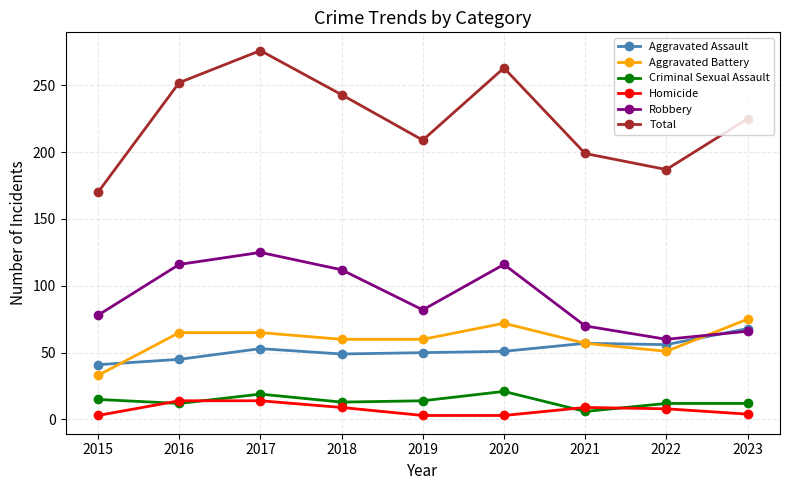

At how many categories does at least one series exceed 144?

9